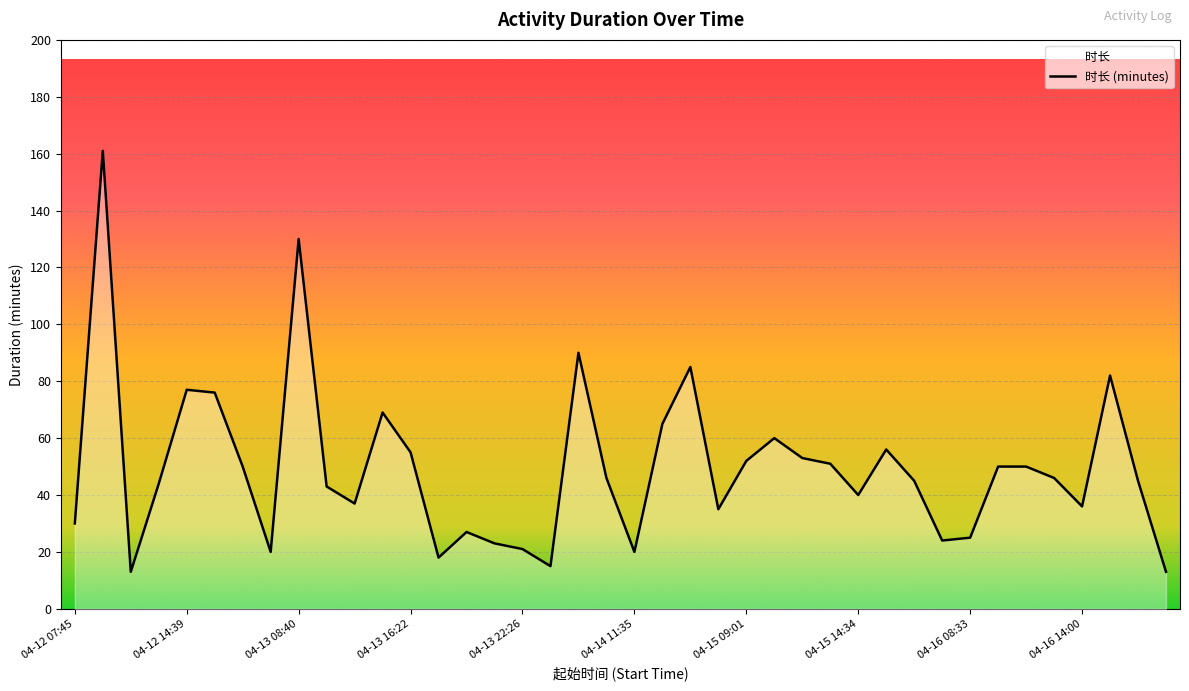

How many data points are above 46?

18